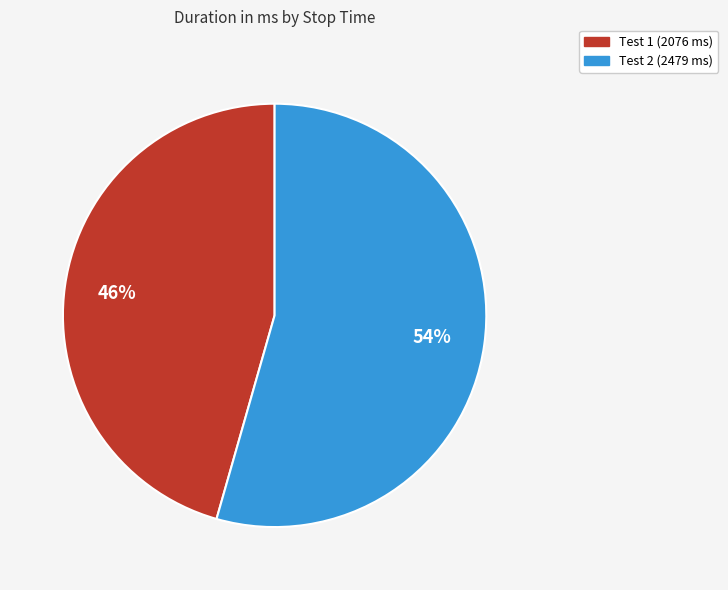

Does any single category account for the majority?

Yes